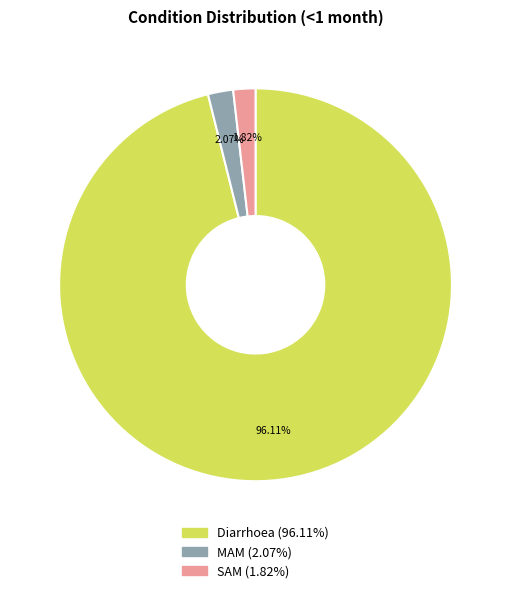

Does MAM represent more than half of the total?

No